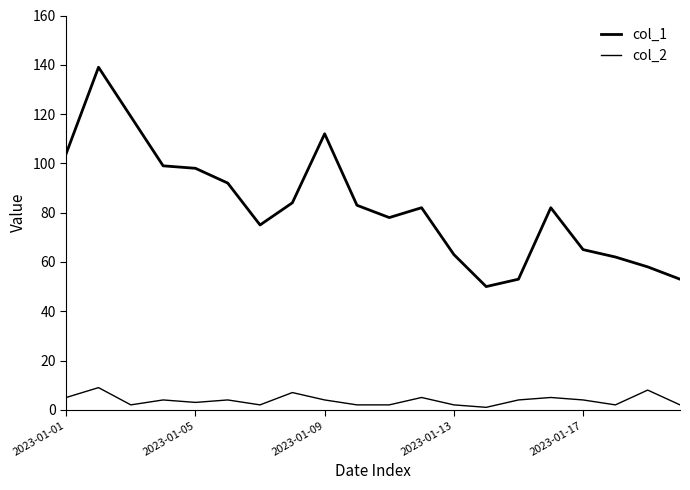

Count the number of data series in this chart.

2